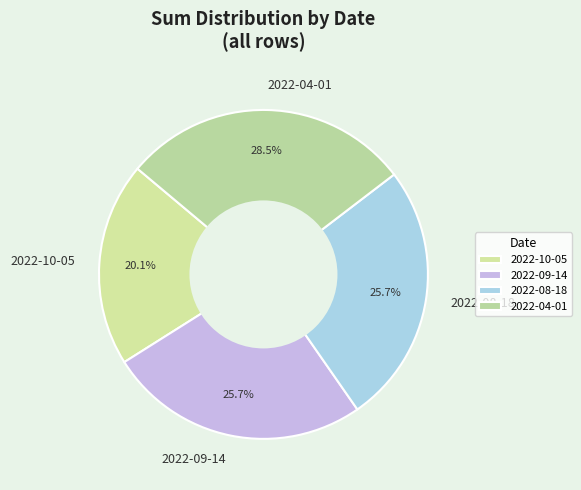

How many slices are in this pie chart?

4